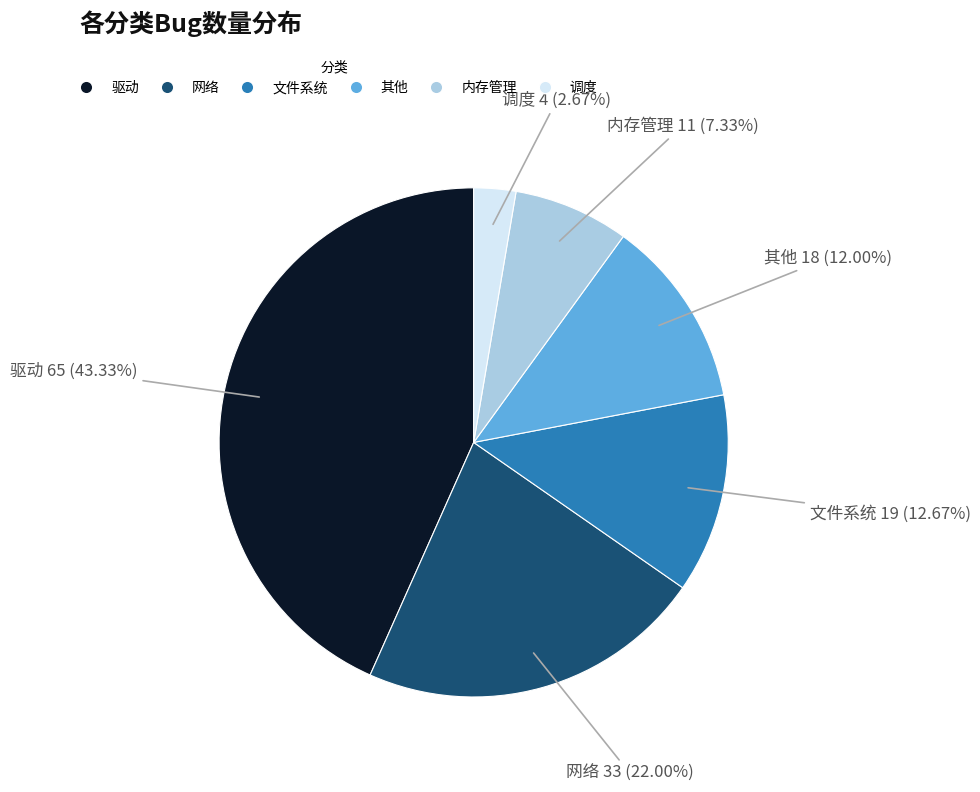

Which slice is the largest?

驱动